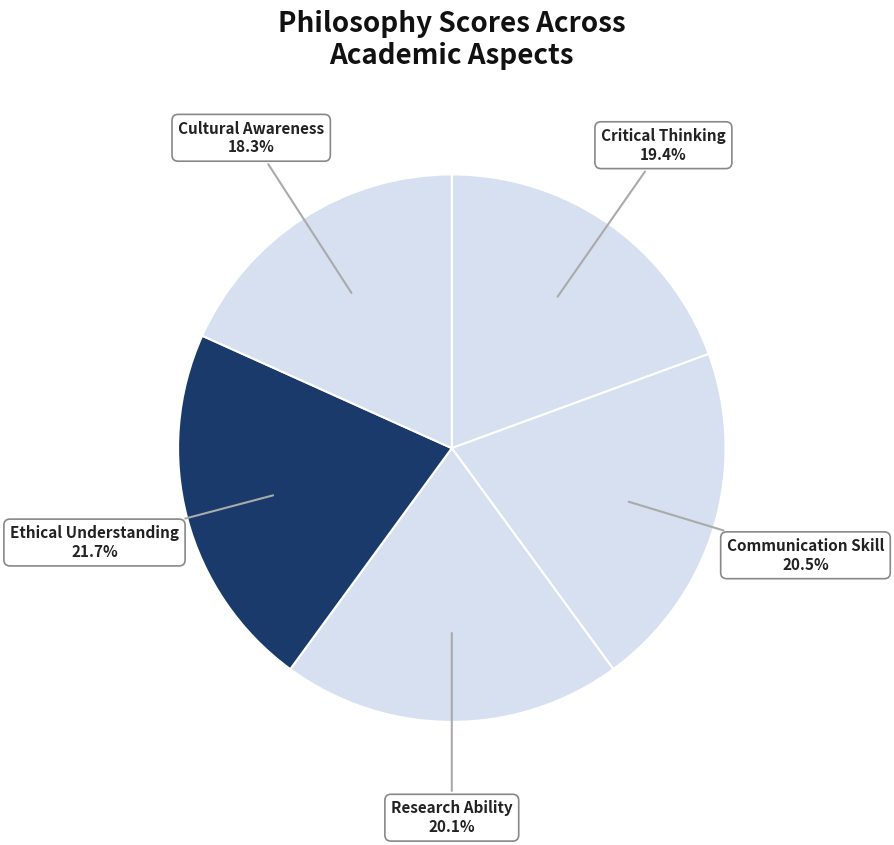

To the nearest percent, what is the combined percentage of Research Ability and Cultural Awareness?

38%